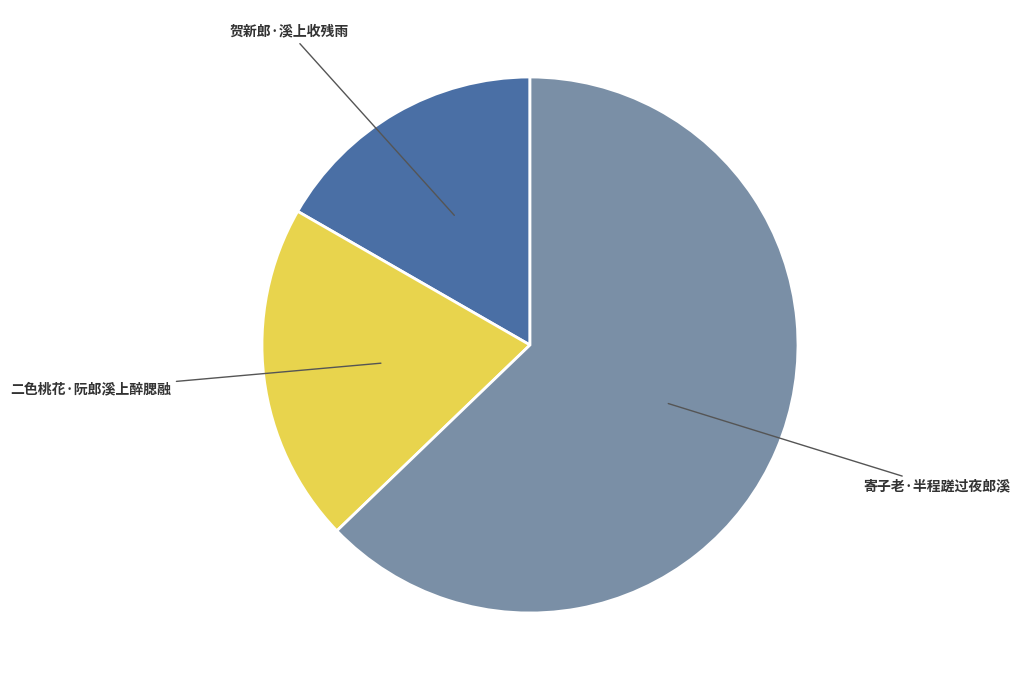

Is there a majority slice in this chart?

Yes